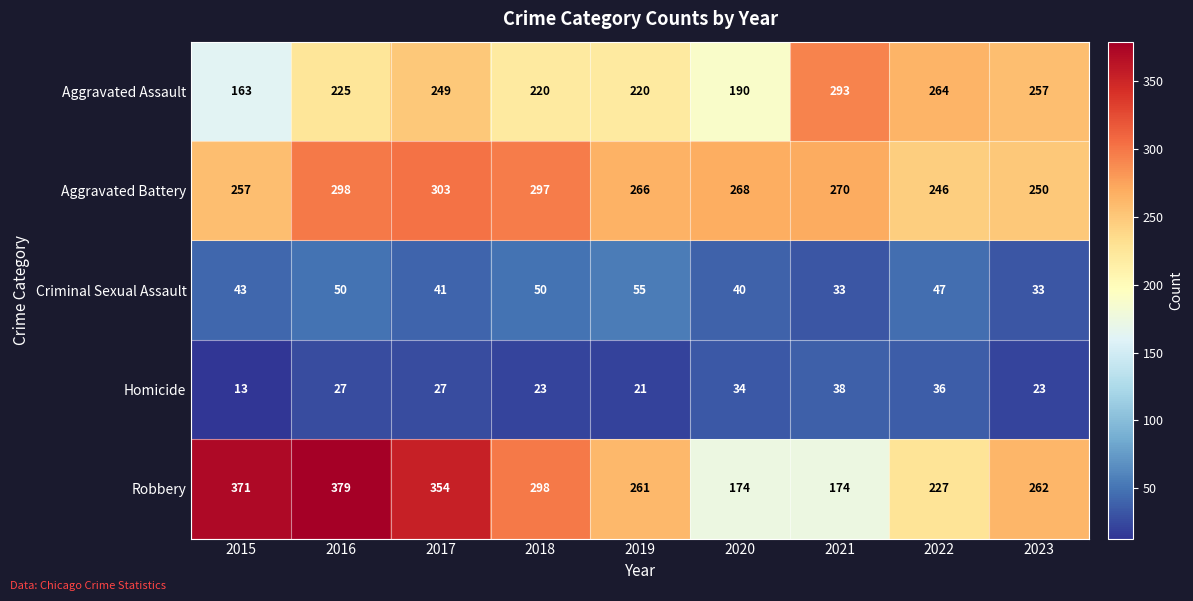

What is the difference between the Robbery values at 2021 and 2018?

124